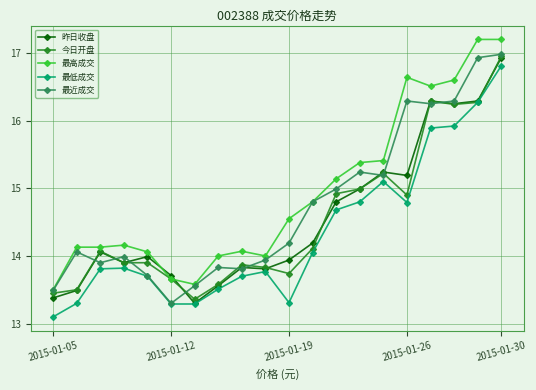

Which series has the largest total across all categories?

最高成交